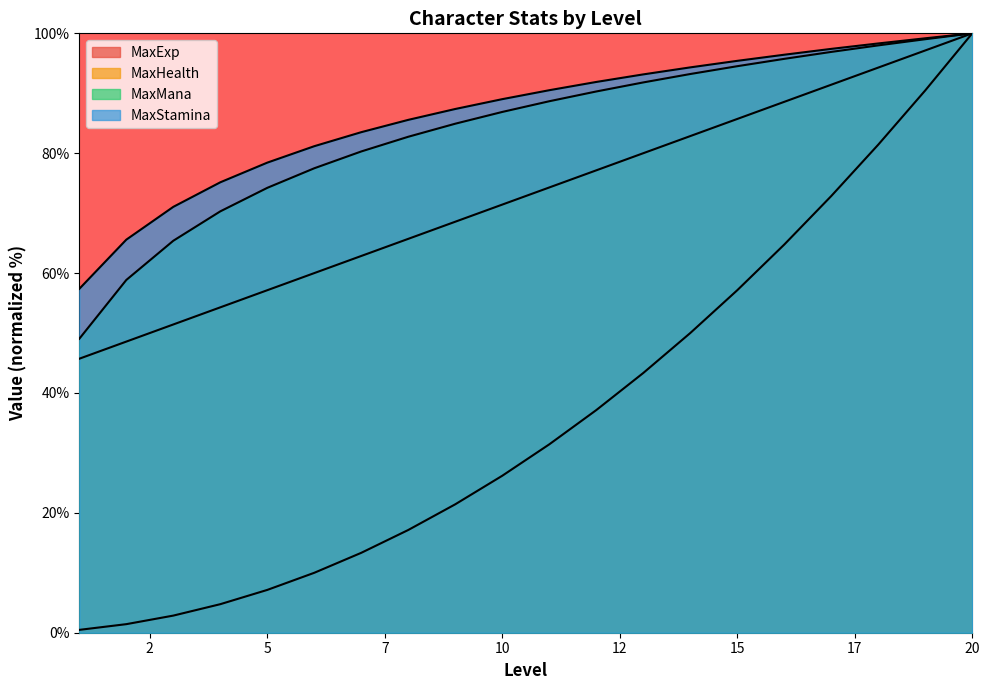

Where does the MaxHealth series first go above 74?

11